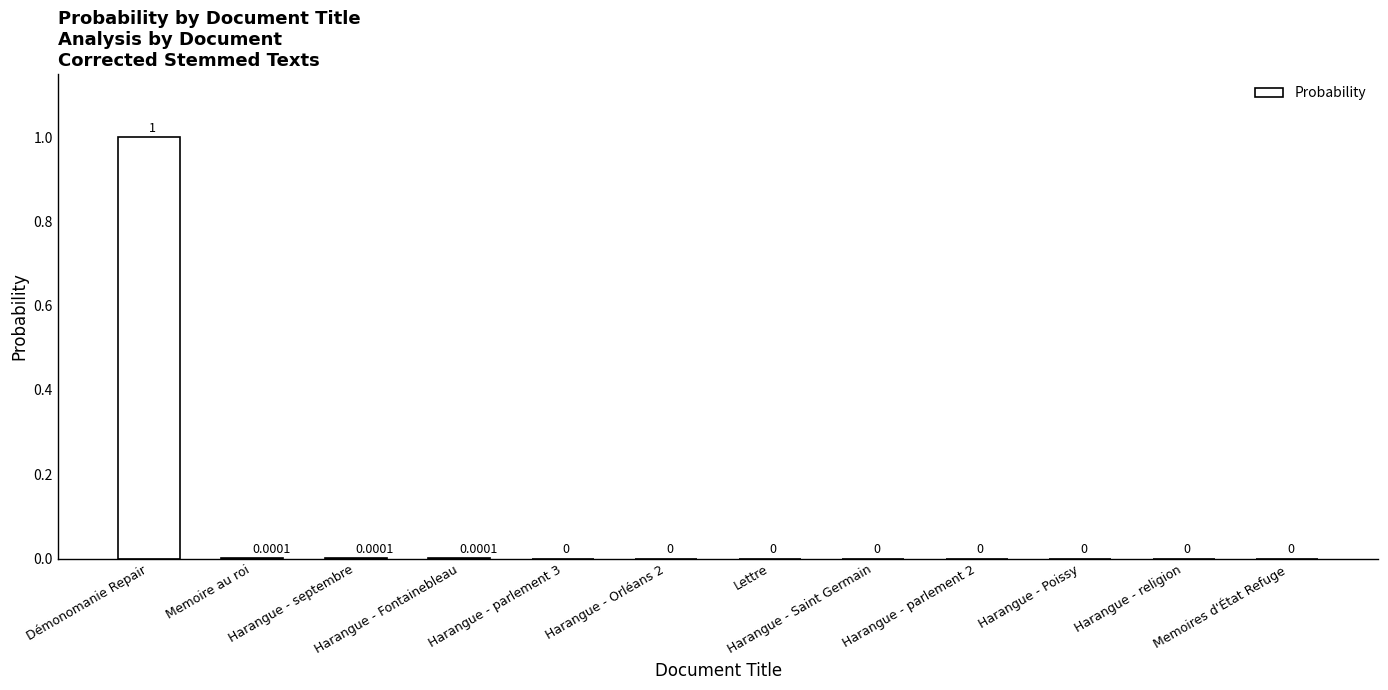

How many data points does each series have?

12